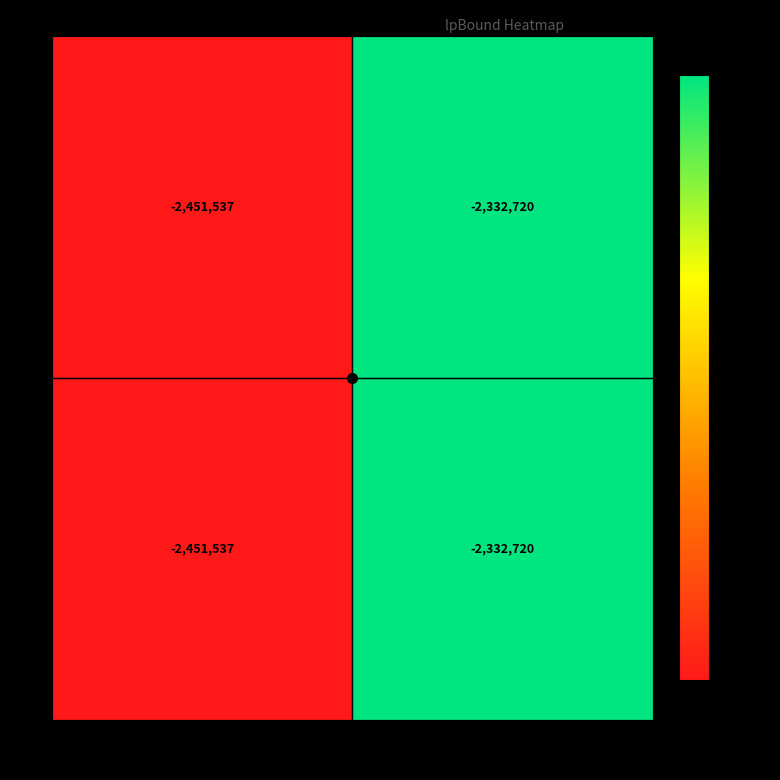

Read the 0 value at New.

-2451537